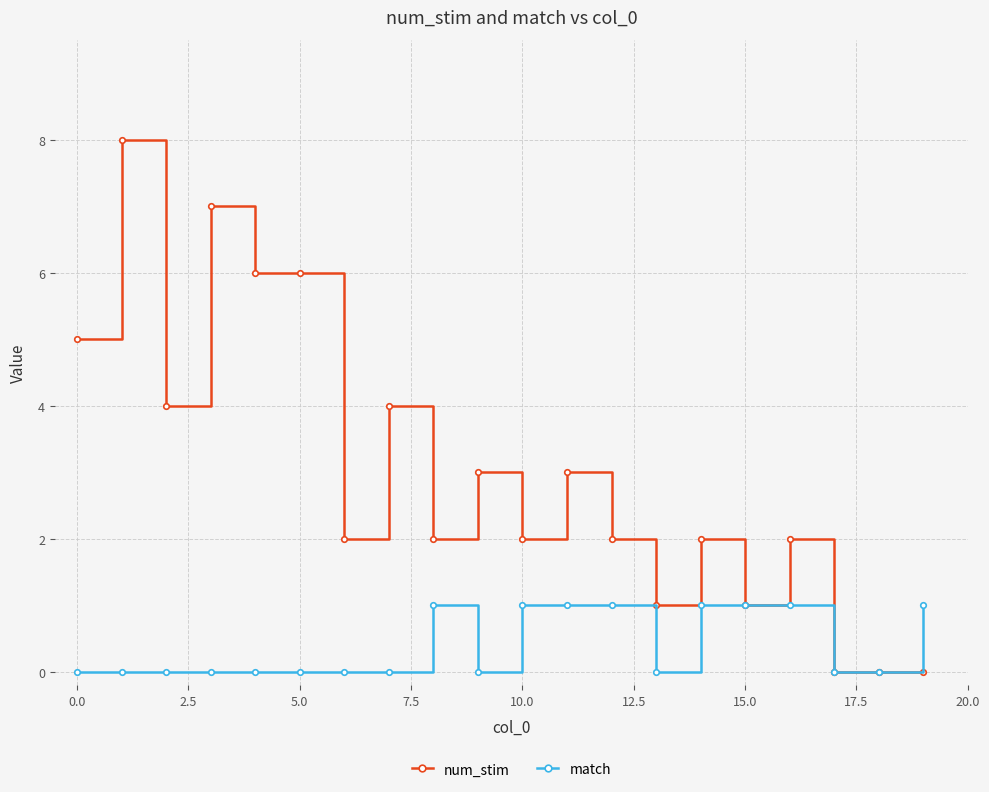

Which series has the largest range (max minus min)?

num_stim